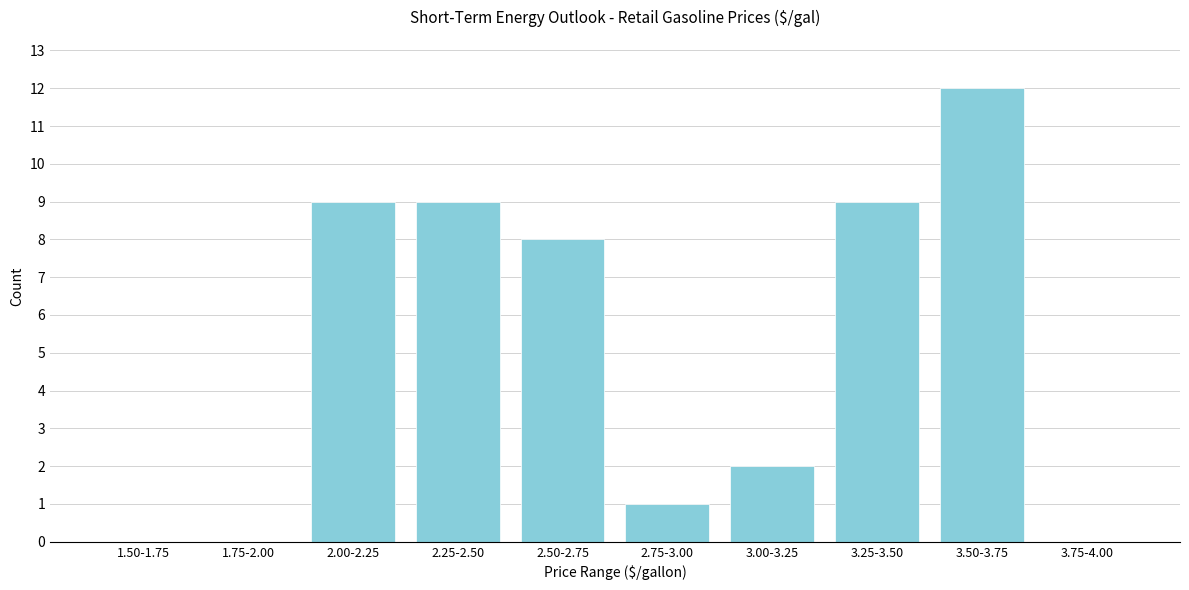

Reading right to left, what are all the values shown in this chart?

3.75-4.00=0	3.50-3.75=12	3.25-3.50=9	3.00-3.25=2	2.75-3.00=1	2.50-2.75=8	2.25-2.50=9	2.00-2.25=9	1.75-2.00=0	1.50-1.75=0